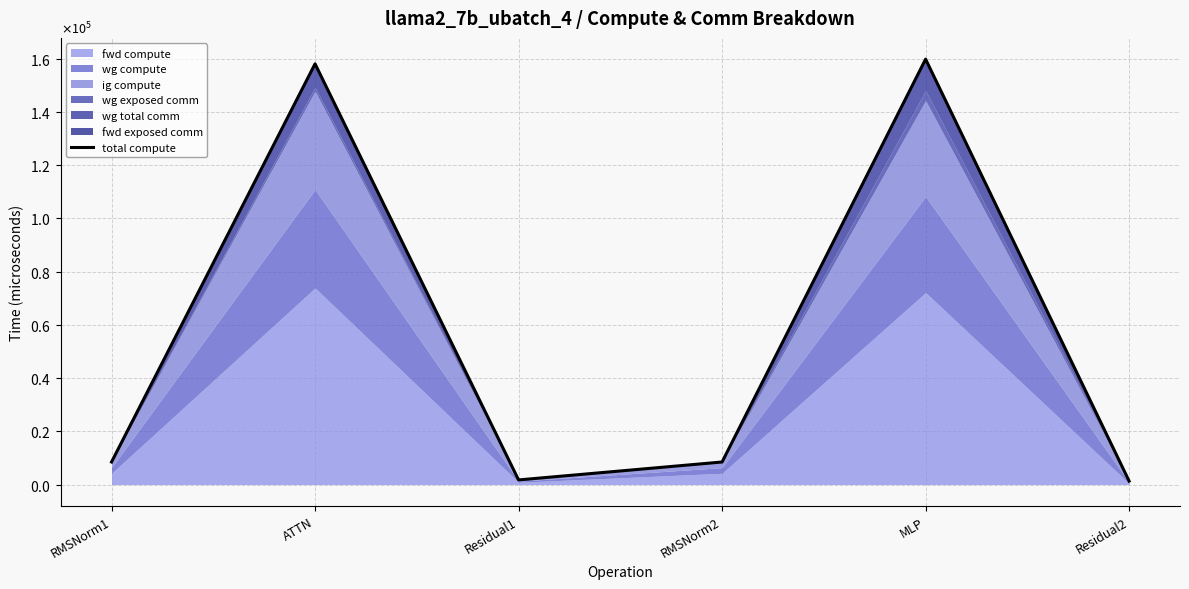

At which category does the chart reach its minimum across all series?

Residual2